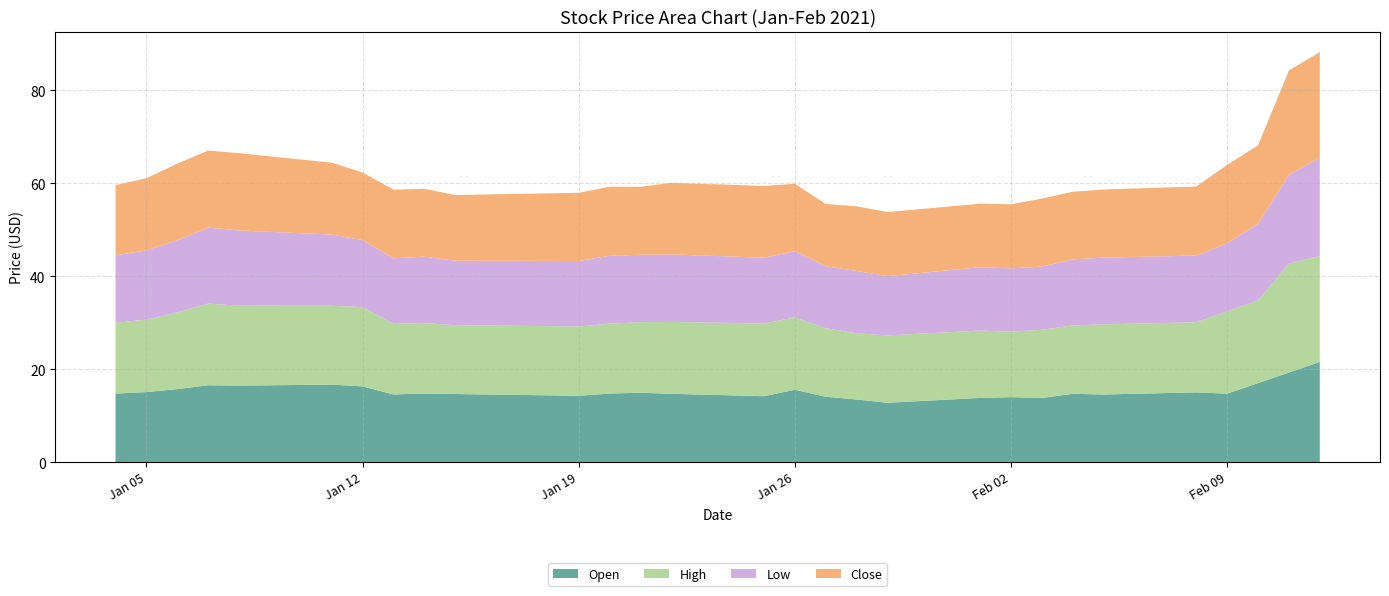

Reading left to right, what are all the values shown in this chart?

Open: 14.7	15.1	15.7	16.5	16.5	16.7	16.3	14.6	14.8	14.6	14.3	14.8	14.9	14.7	14.2	15.6	14.1	13.5	12.8	13.8	14.0	13.8	14.7	14.6	15.0	14.7	17.0	19.3	21.5
High: 15.2	15.6	16.5	17.6	17.2	17.0	17.1	15.2	15.2	14.8	14.9	15.1	15.2	15.5	15.6	15.6	14.8	14.2	14.5	14.5	14.1	14.7	14.7	15.1	15.1	17.7	17.8	23.5	22.8
Low: 14.5	14.9	15.5	16.4	16.2	15.3	14.4	14.1	14.3	13.9	14.1	14.6	14.5	14.5	14.2	14.3	13.3	13.4	12.8	13.6	13.6	13.6	14.2	14.4	14.4	14.7	16.5	19.1	21.2
Close: 15.1	15.5	16.5	16.6	16.6	15.5	14.6	14.8	14.6	14.1	14.7	14.9	14.6	15.4	15.4	14.5	13.4	13.9	13.8	13.7	13.8	14.6	14.6	14.7	14.9	16.9	16.9	22.5	22.7